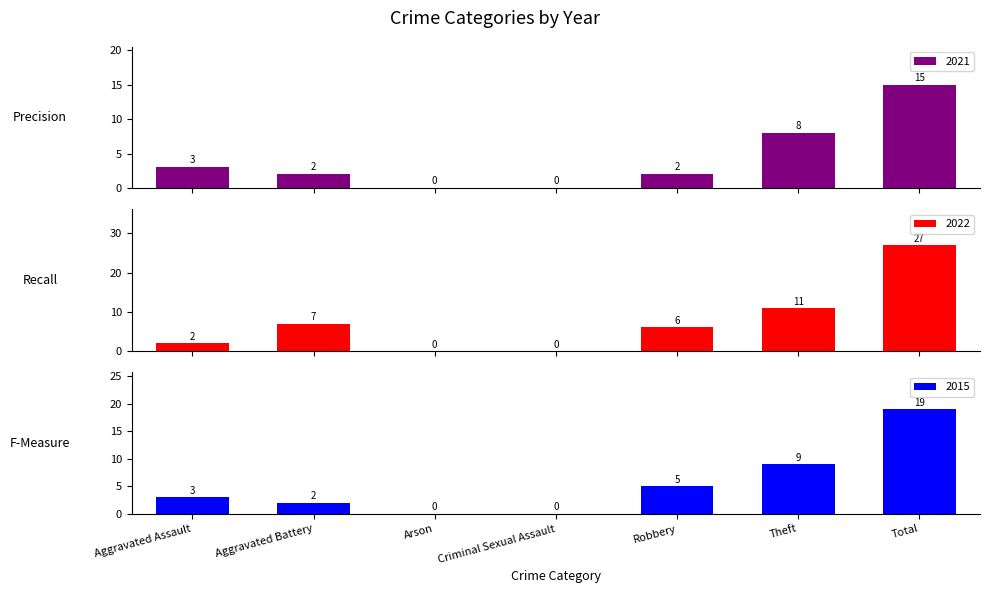

Which has a higher value, Total or Theft?

Total